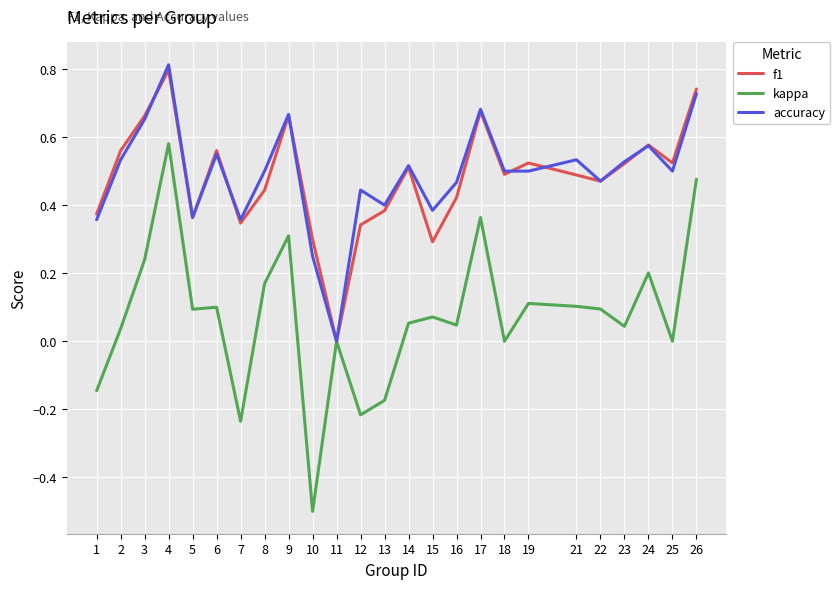

What is the sum of all accuracy values?

12.3